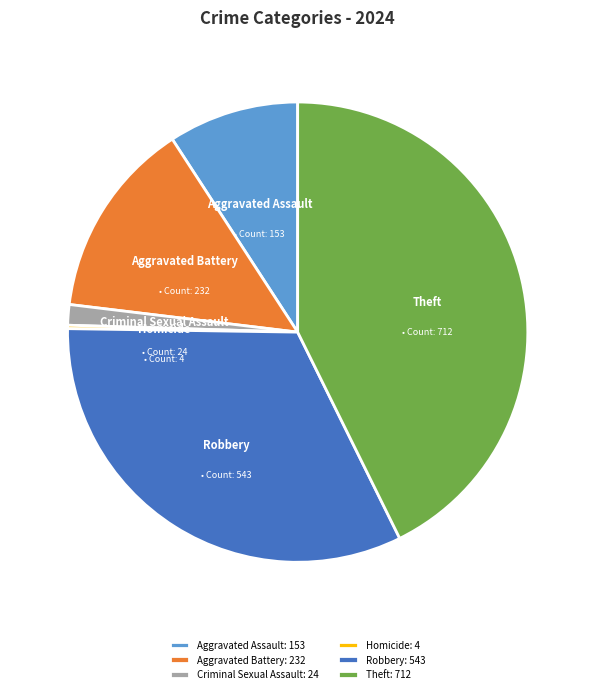

Is there a majority slice in this chart?

No